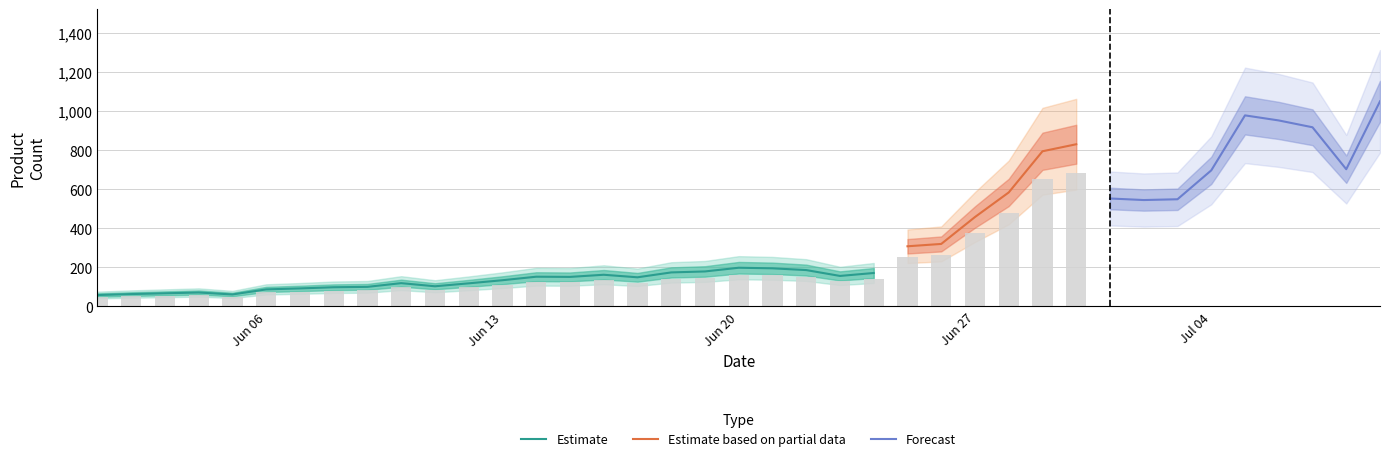

What is the sum of all values?

13288